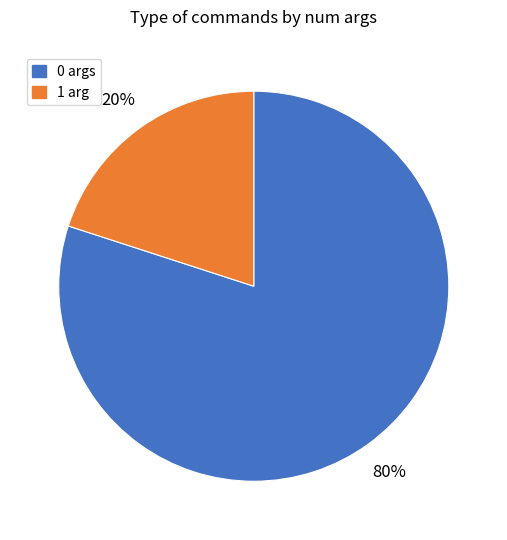

To the nearest percent, what is the average slice percentage?

50%